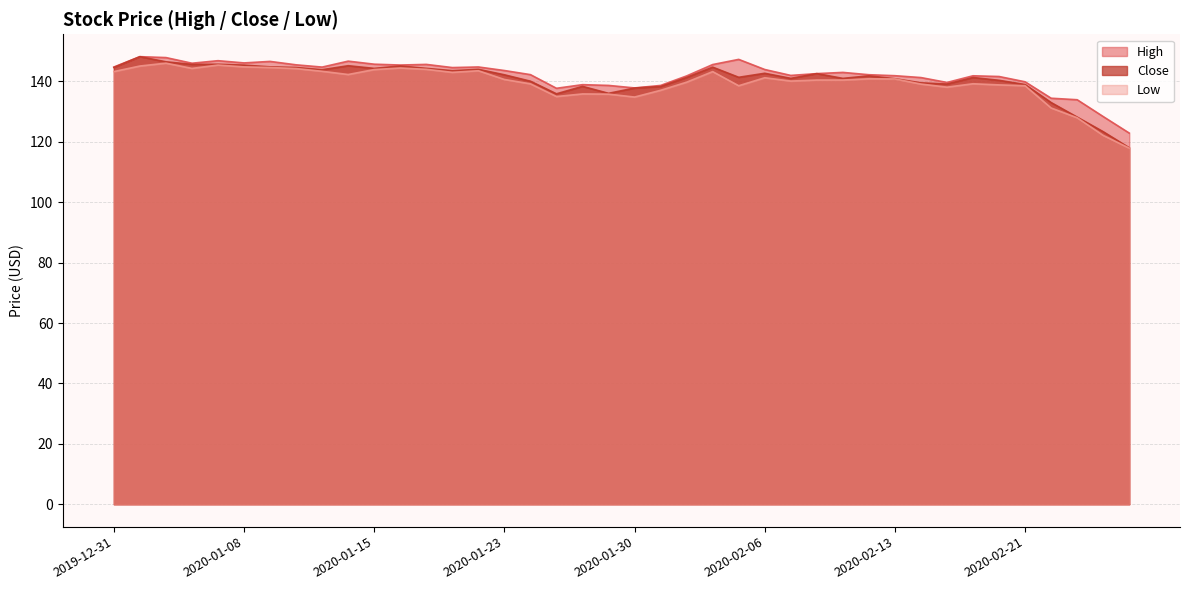

What is the difference between the highest and lowest values at 2020-01-02?

3.1